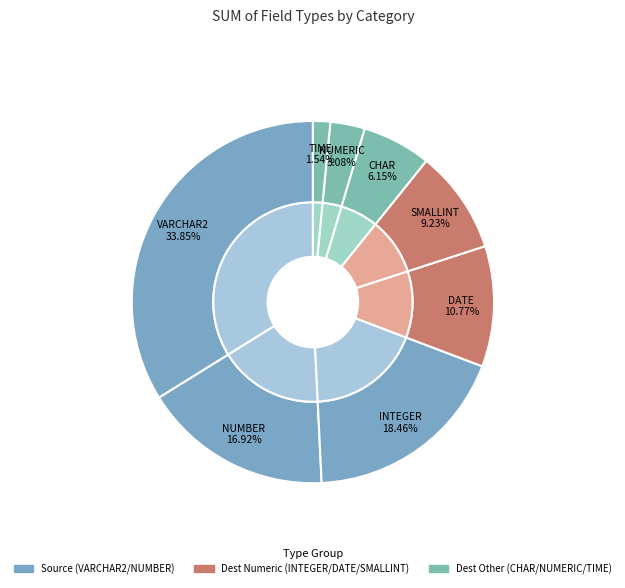

What is the change in value from INTEGER to CHAR?

-8